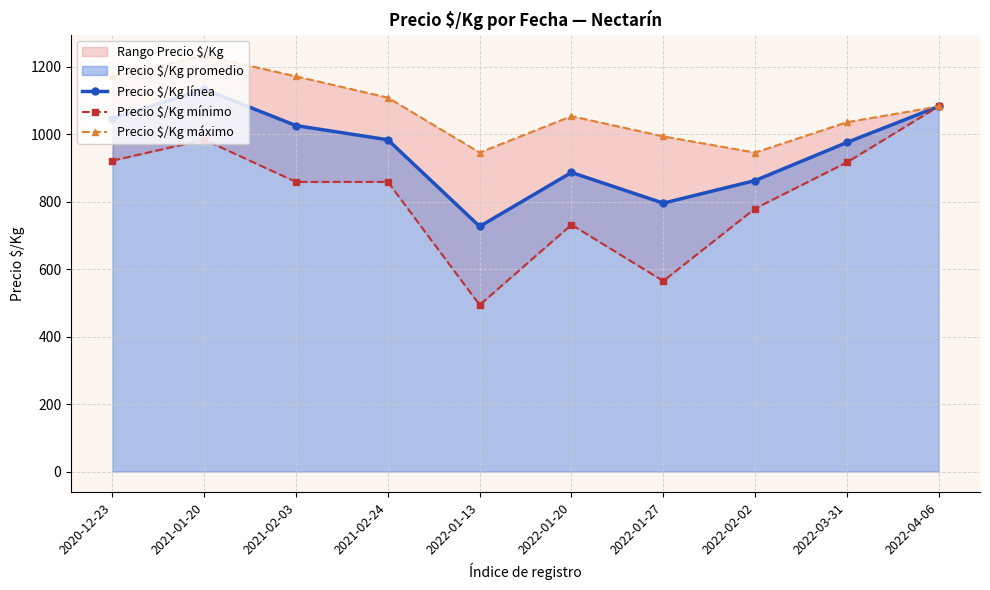

Reading left to right, extract all data points from this chart.

Precio $/Kg línea: 1047	1134	1026	984	727	887	796	863	976	1083
Precio $/Kg mínimo: 922	984	859	859	494	732	565	780	917	1083
Precio $/Kg máximo: 1172	1234	1172	1109	946	1054	994	946	1036	1083